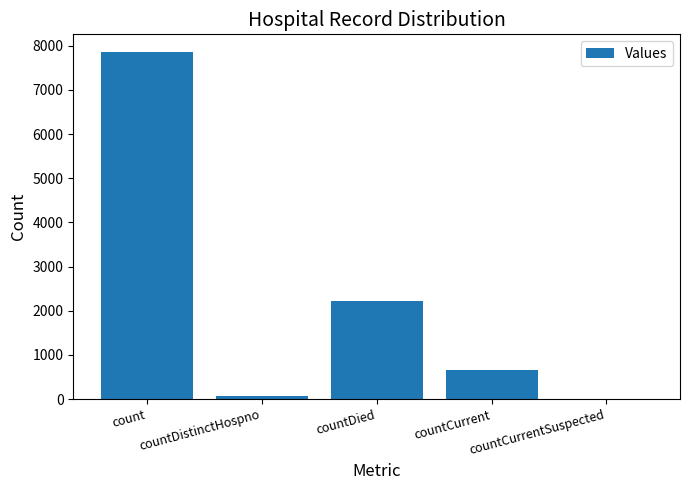

Reading left to right, list all the values displayed in this chart.

7863	76	2222	659	0